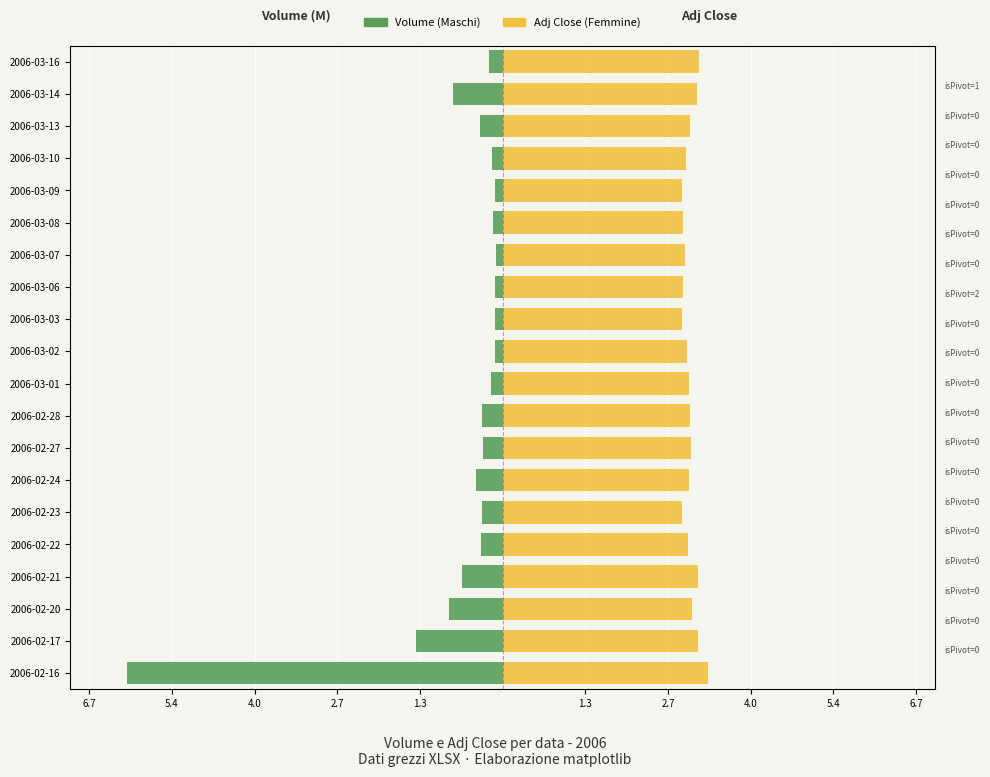

What is the total value across all series at 2006-03-02?

2.9